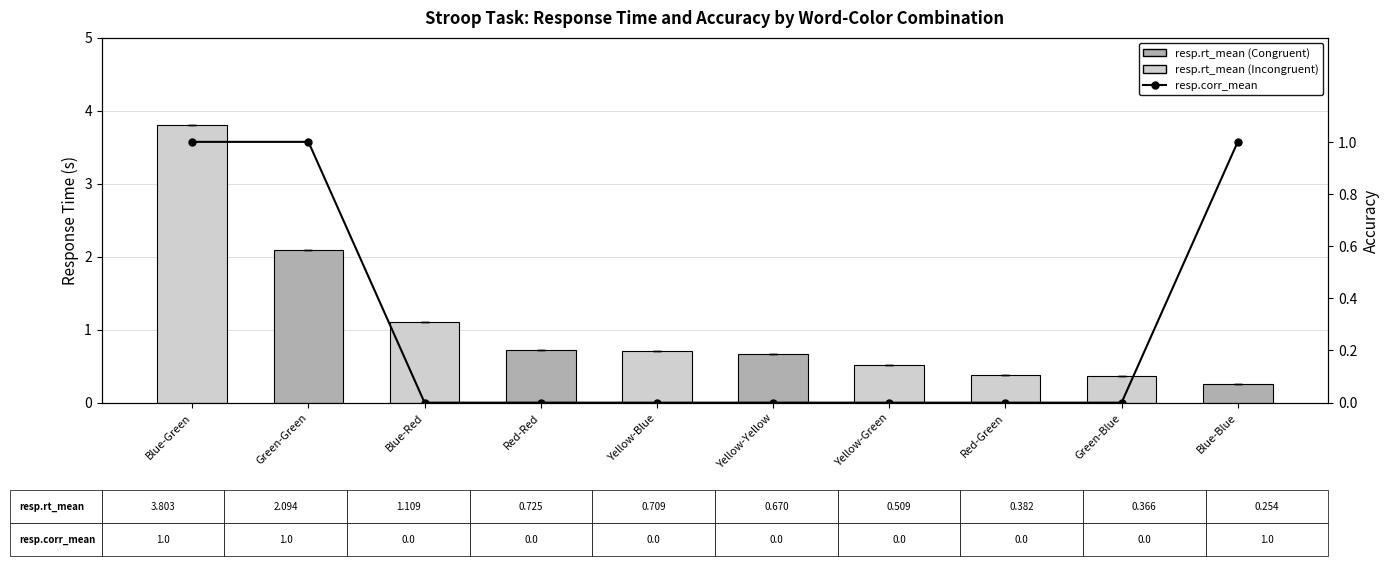

What is the difference between the maximum and minimum values in the resp.corr_mean series?

1.0